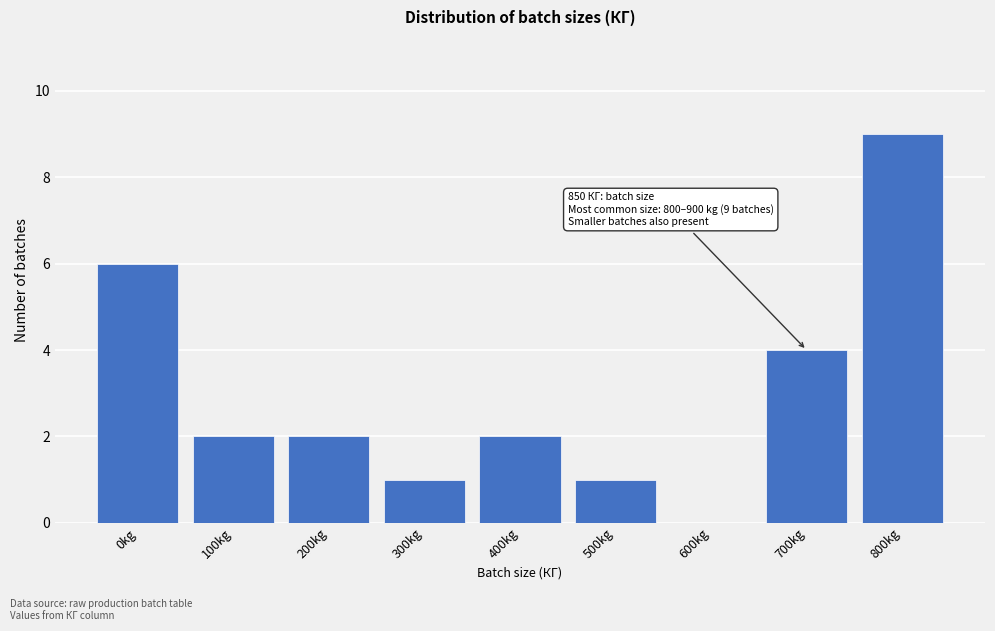

Reading left to right, extract all data points from this chart.

0kg=6	100kg=2	200kg=2	300kg=1	400kg=2	500kg=1	600kg=0	700kg=4	800kg=9